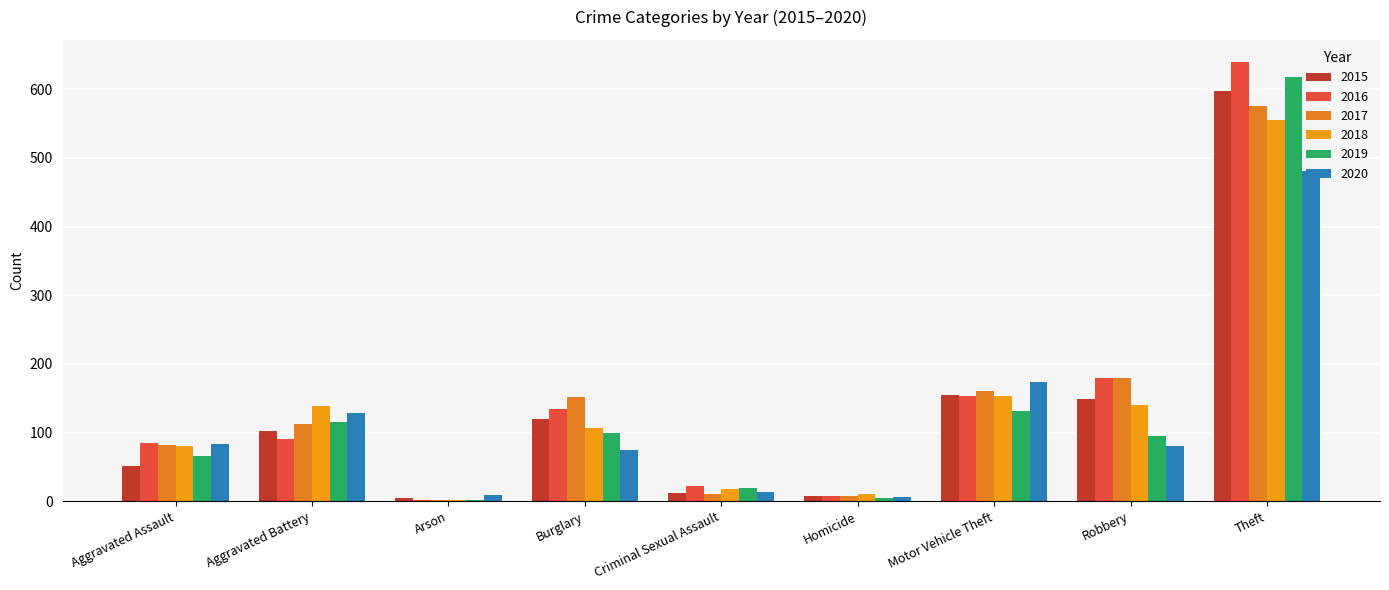

Is it true that 2017 equals 212 at Motor Vehicle Theft?

False